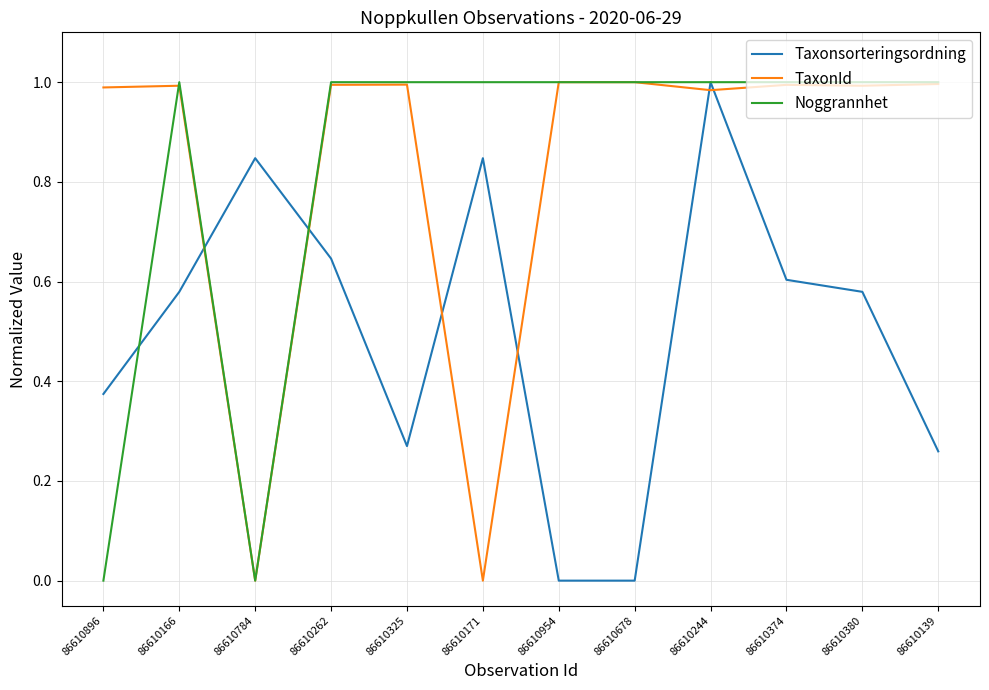

What is the total value across all series at 86610166?

2.6